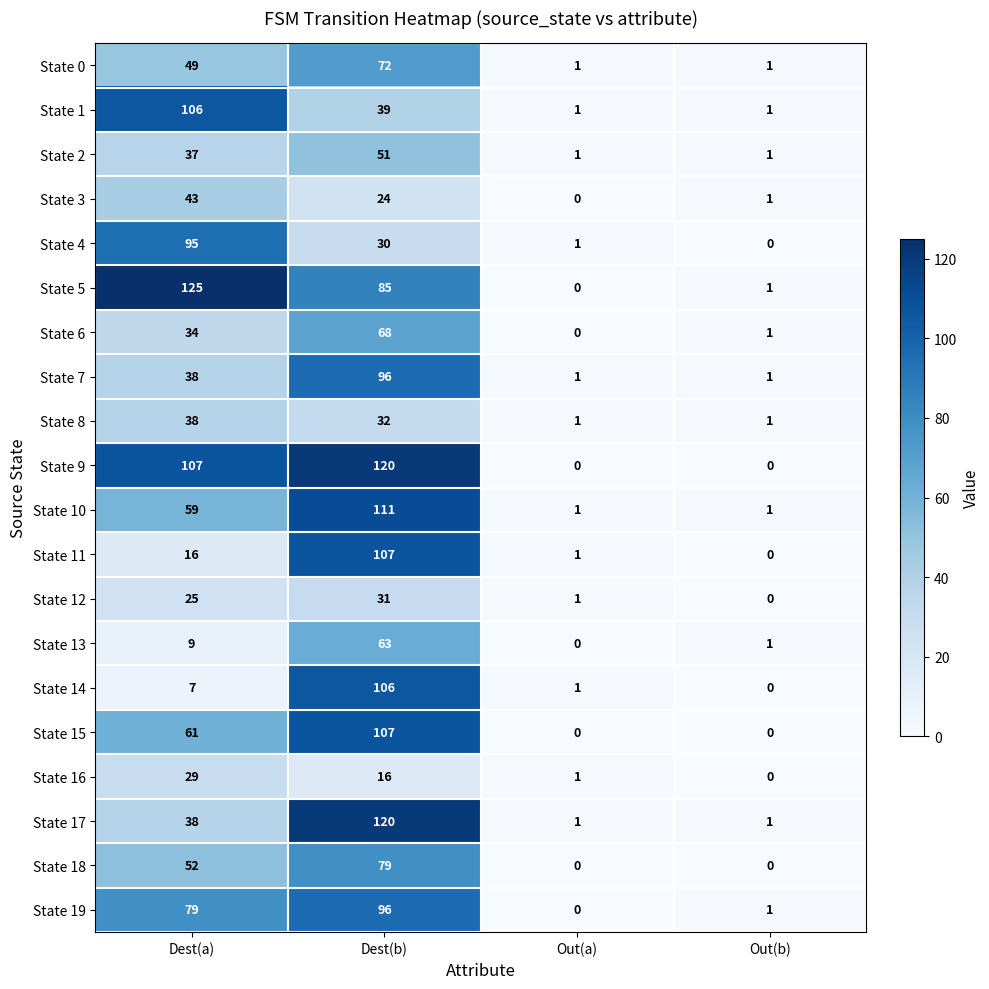

What is the maximum value for State 19?

96